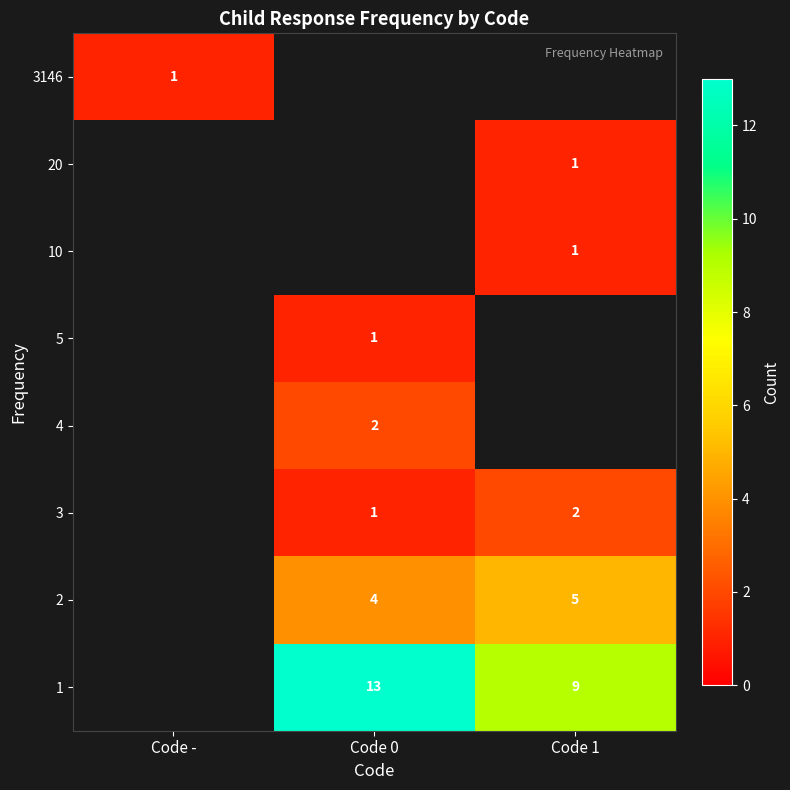

The 3146 series shows 1 at Code -. True or false?

True